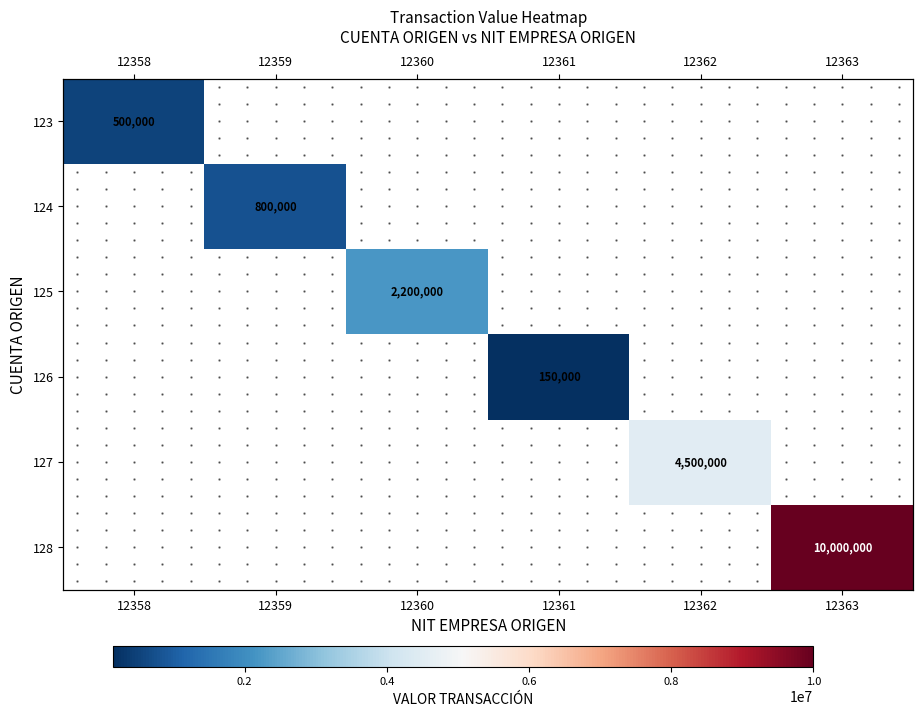

What is the greatest value displayed?

10000000.0